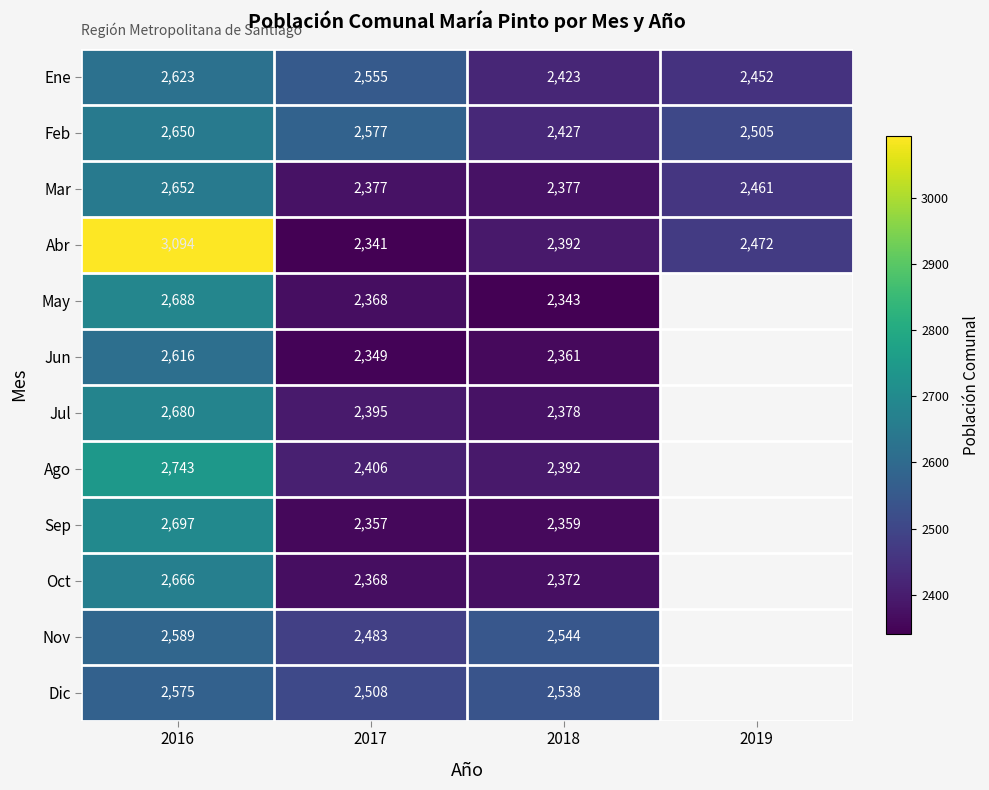

How many distinct data groups are displayed?

12